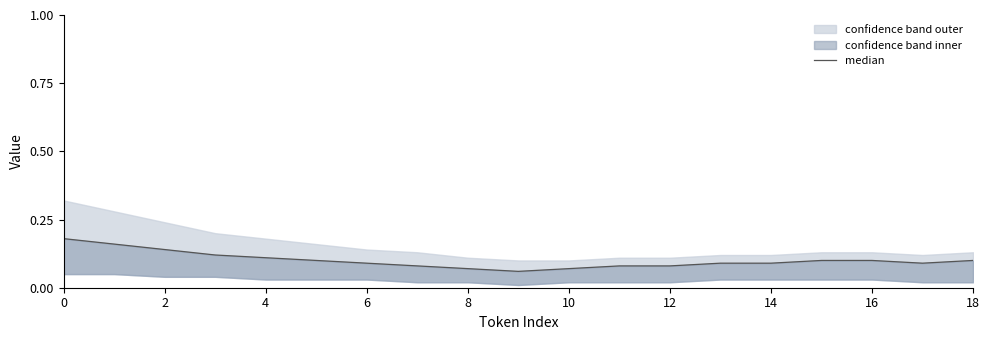

What is the difference between the values at 11 and 2?

0.1